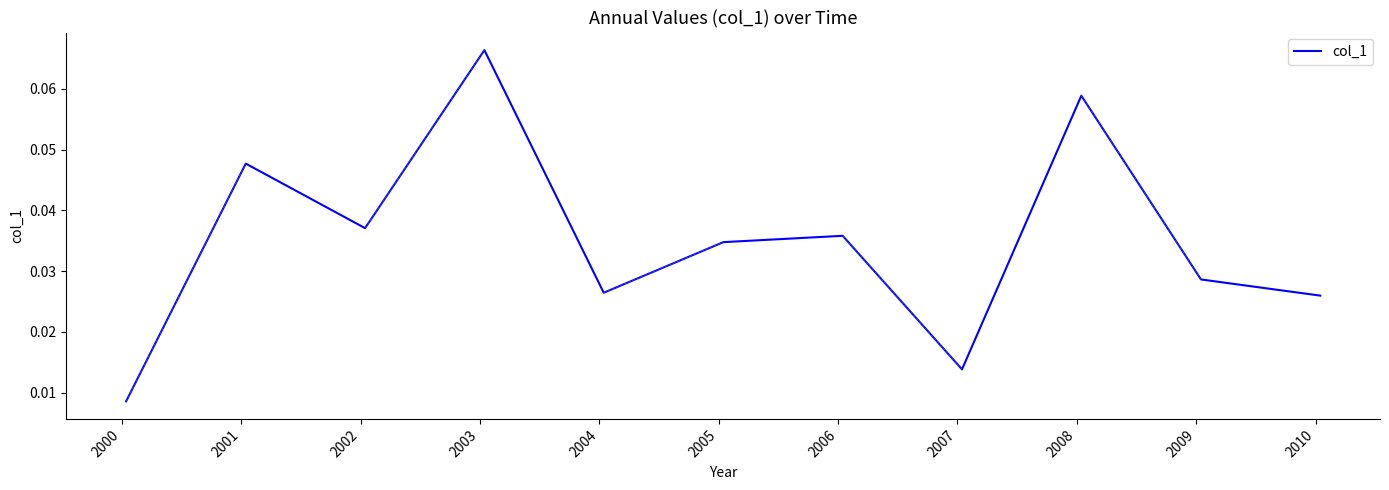

Reading left to right, list all the values displayed in this chart.

0.0	0.0	0.0	0.1	0.0	0.0	0.0	0.0	0.1	0.0	0.0